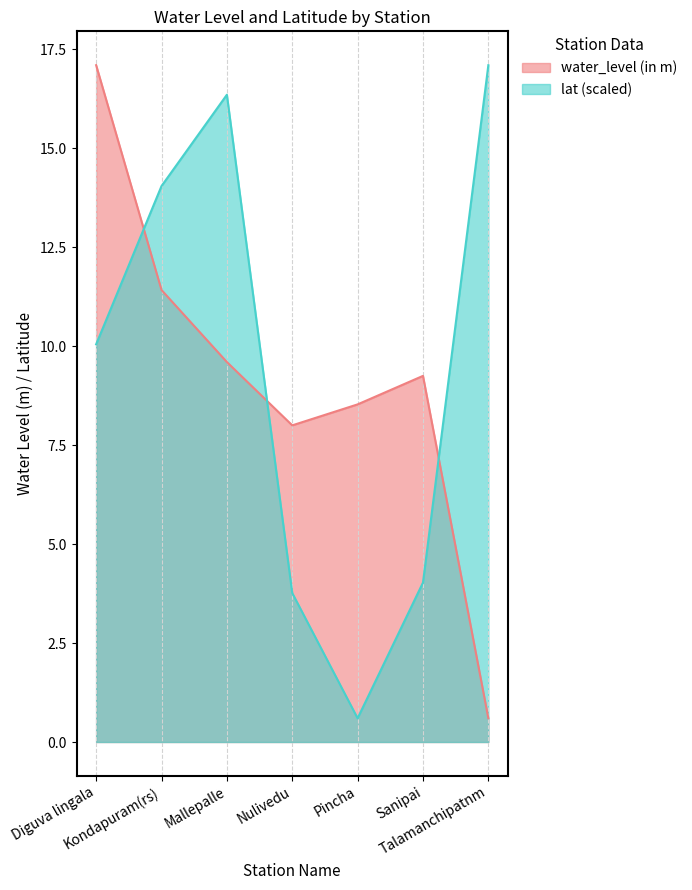

Which series has the largest range (max minus min)?

water_level (in m)